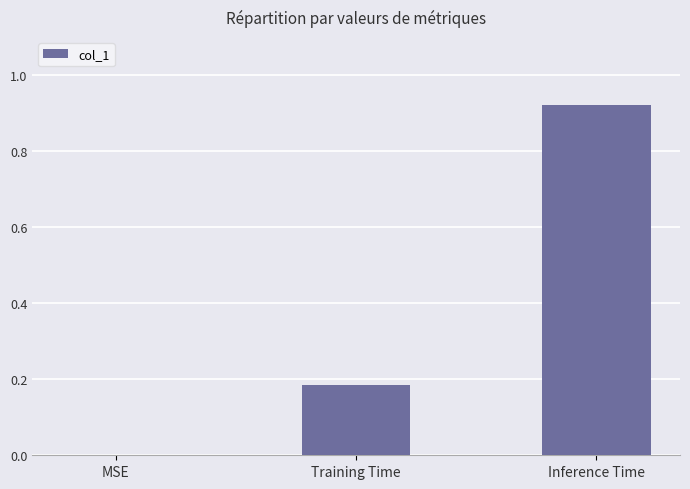

What is the change in value from Training Time to Inference Time?

+0.7